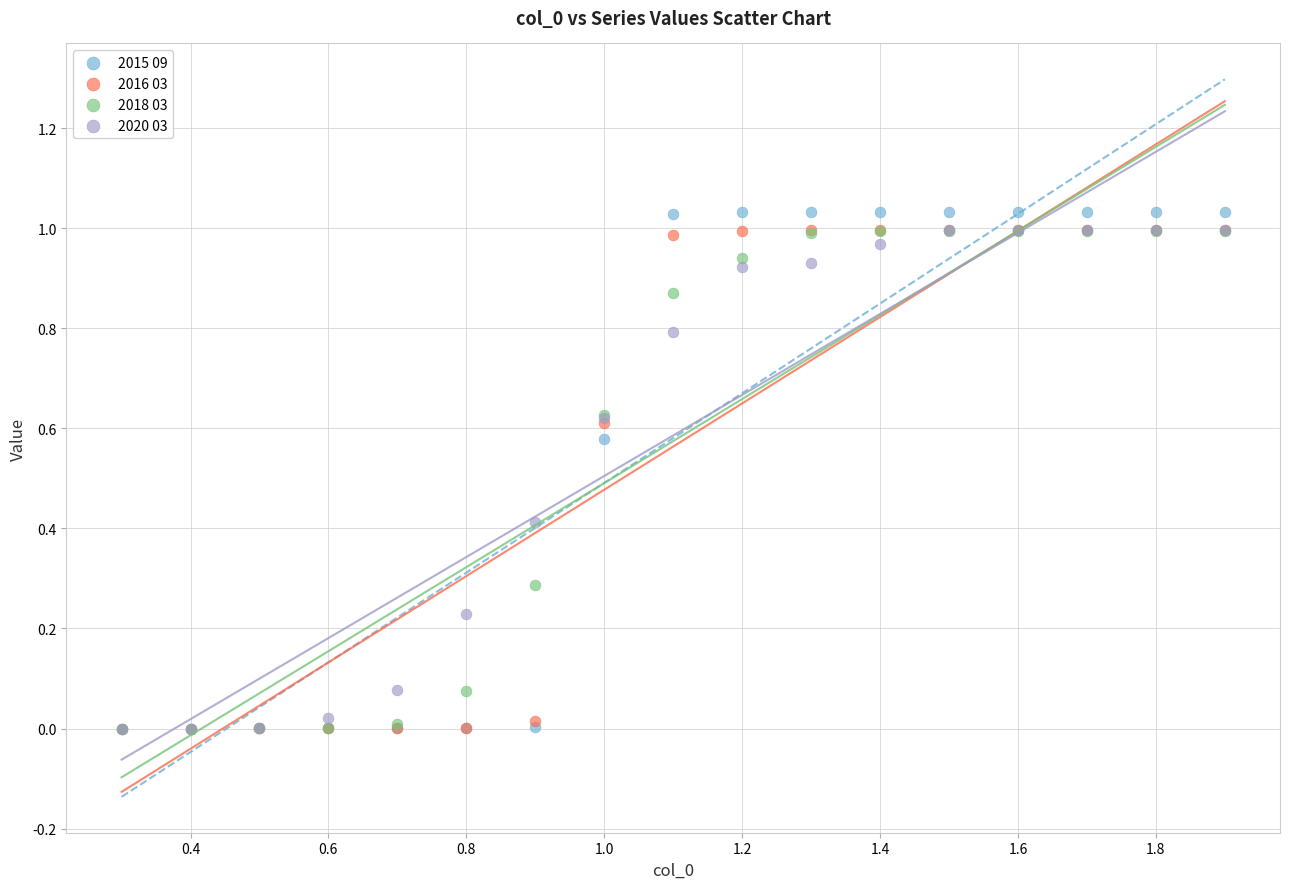

Which series has the largest Y range (max minus min)?

2015 09